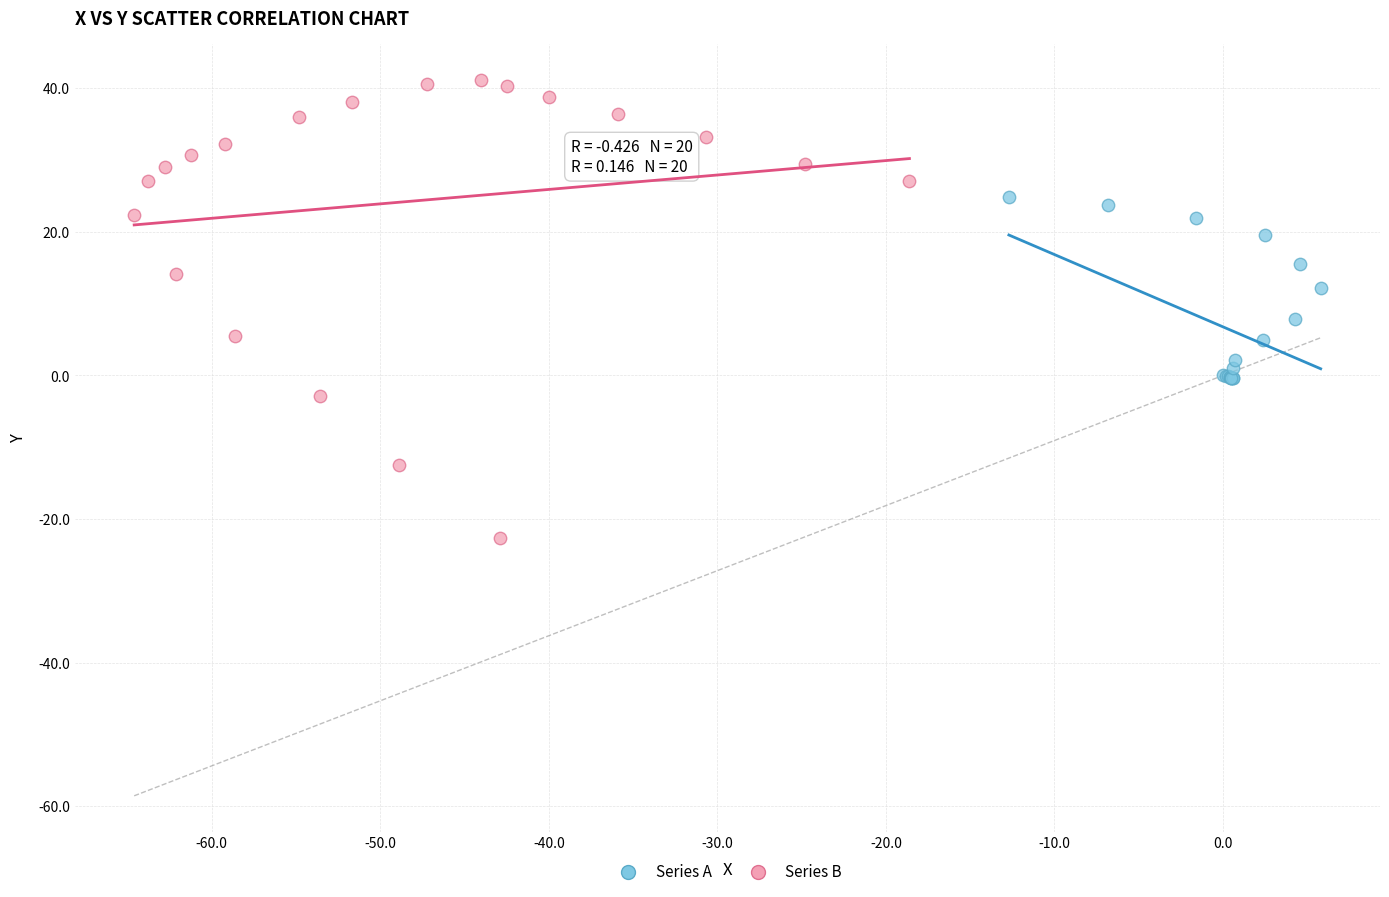

Which series has the widest spread of Y values?

Series B